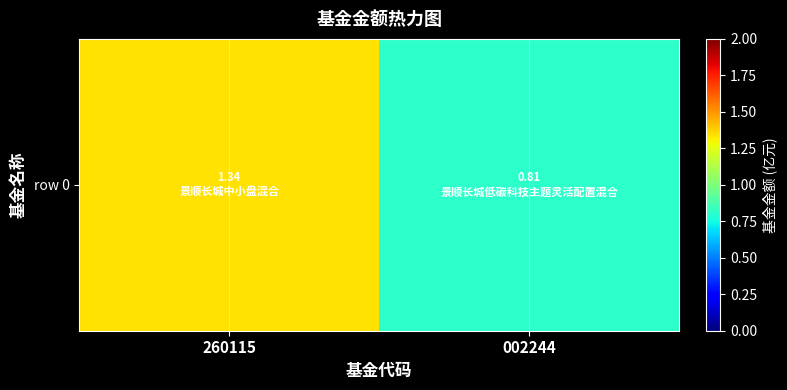

Reading left to right, what are all the values shown in this chart?

1.3	0.8